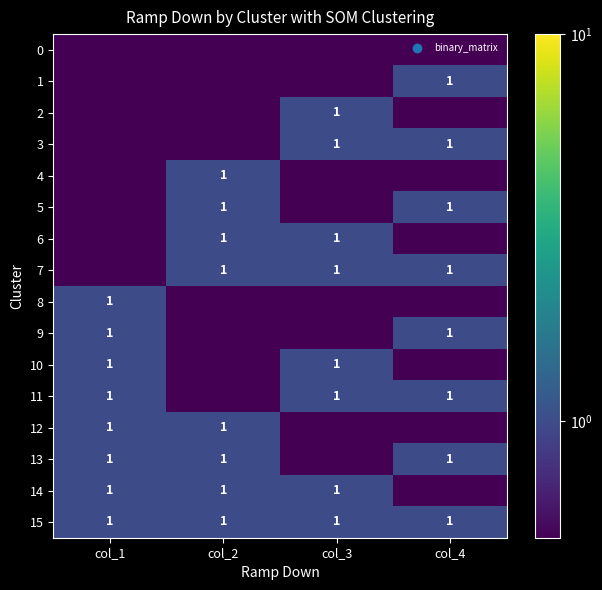

Between col_1 and col_2, which is larger?

col_1